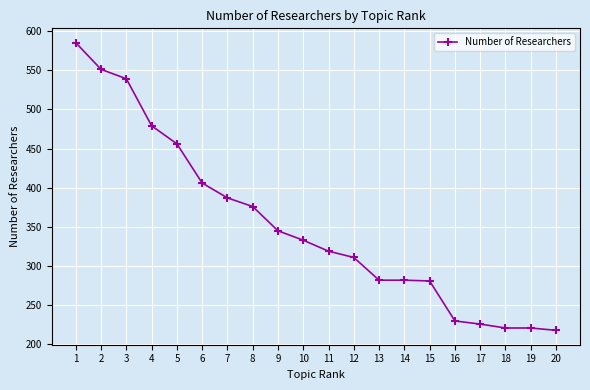

The chart shows a value of 539 at 3. True or false?

True